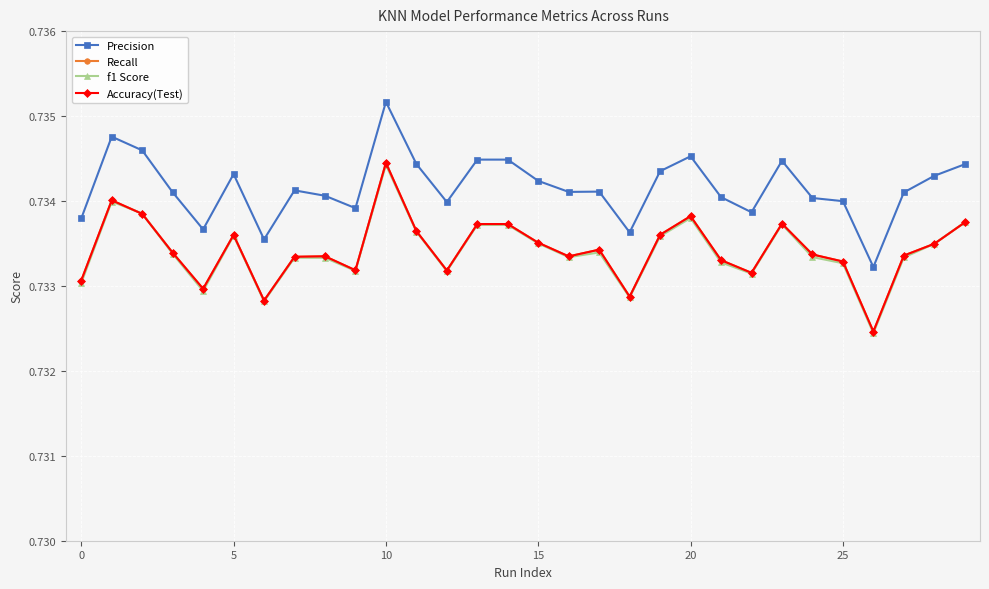

At how many categories does at least one series exceed 0?

30